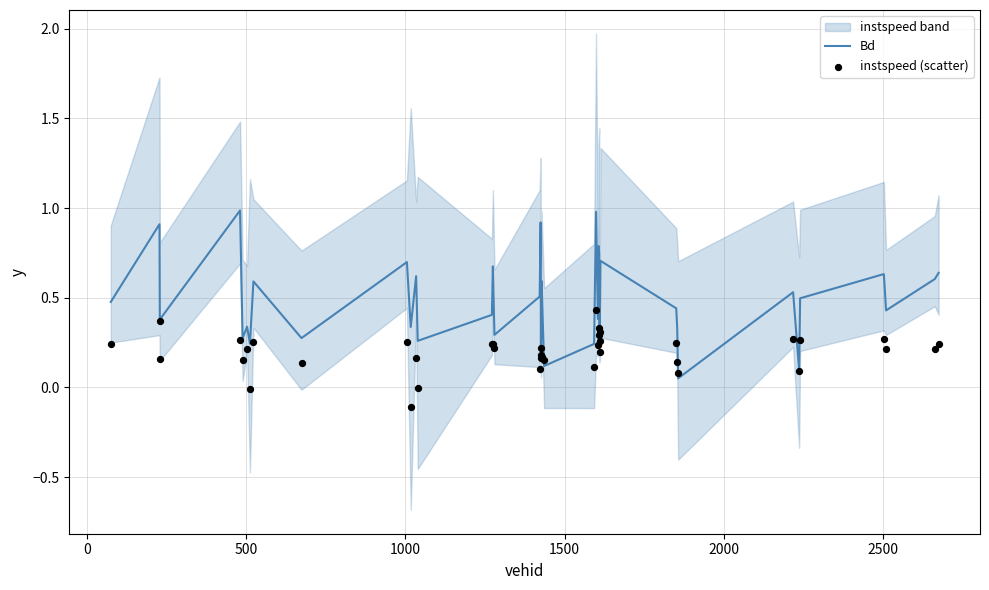

Which series contains the highest Y value?

Bd